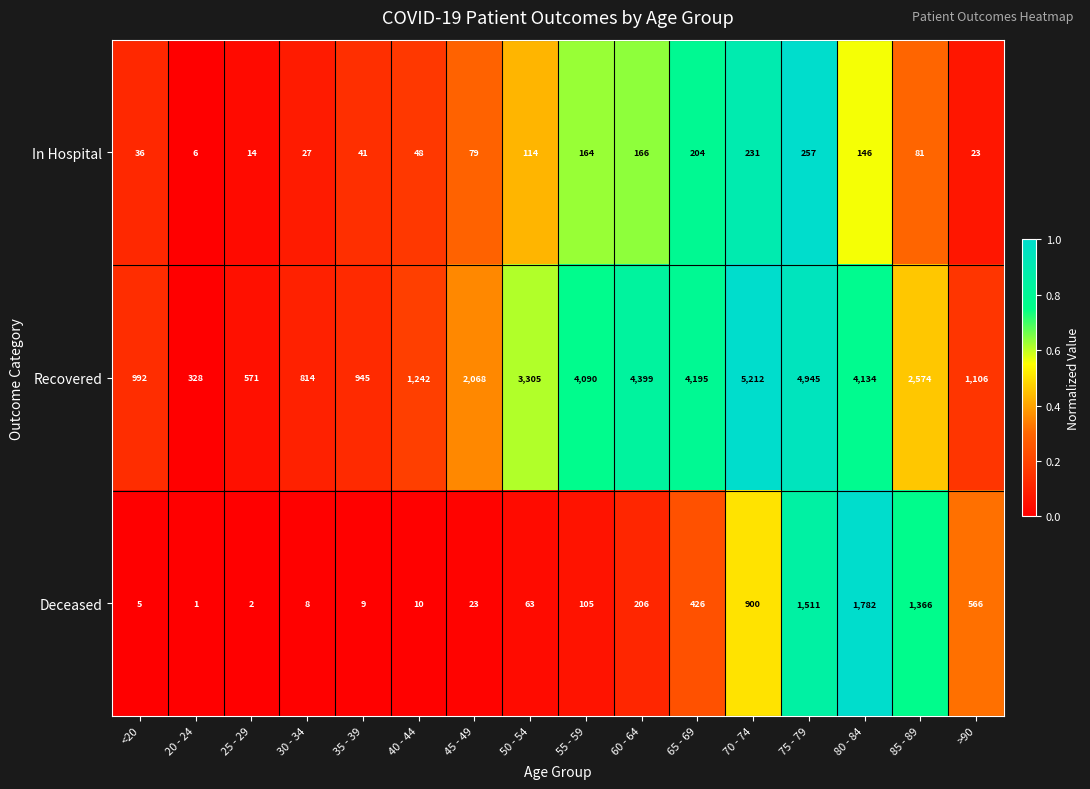

What is the maximum value for Recovered?

5212